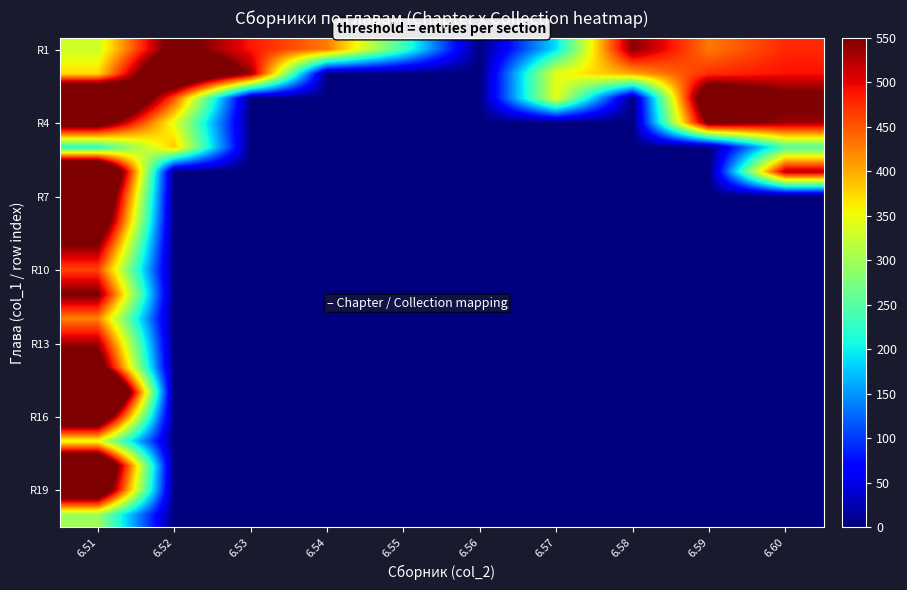

Count the number of categories in the chart.

10